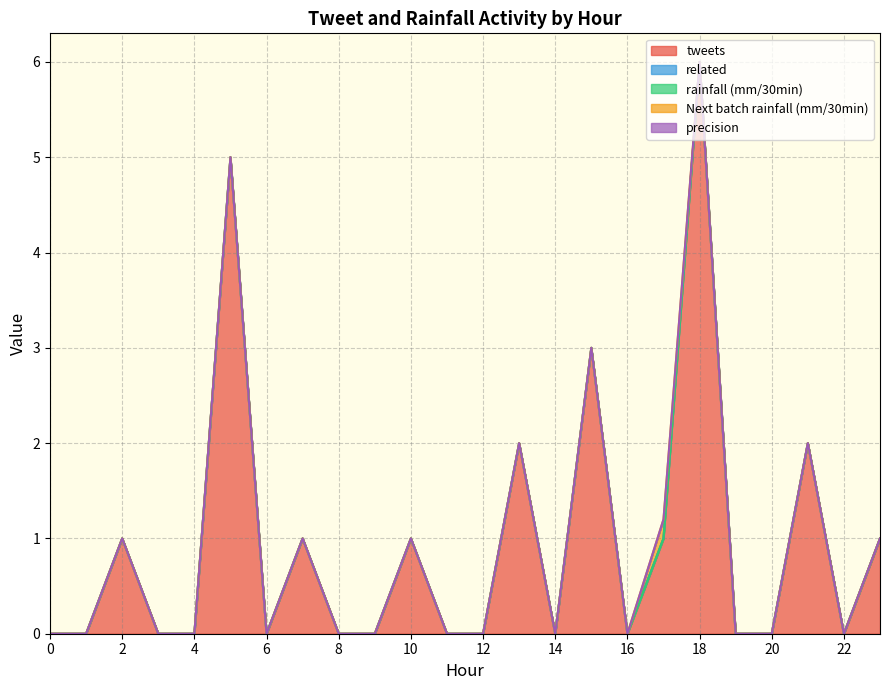

Does the chart display data point markers on the line(s)?

No